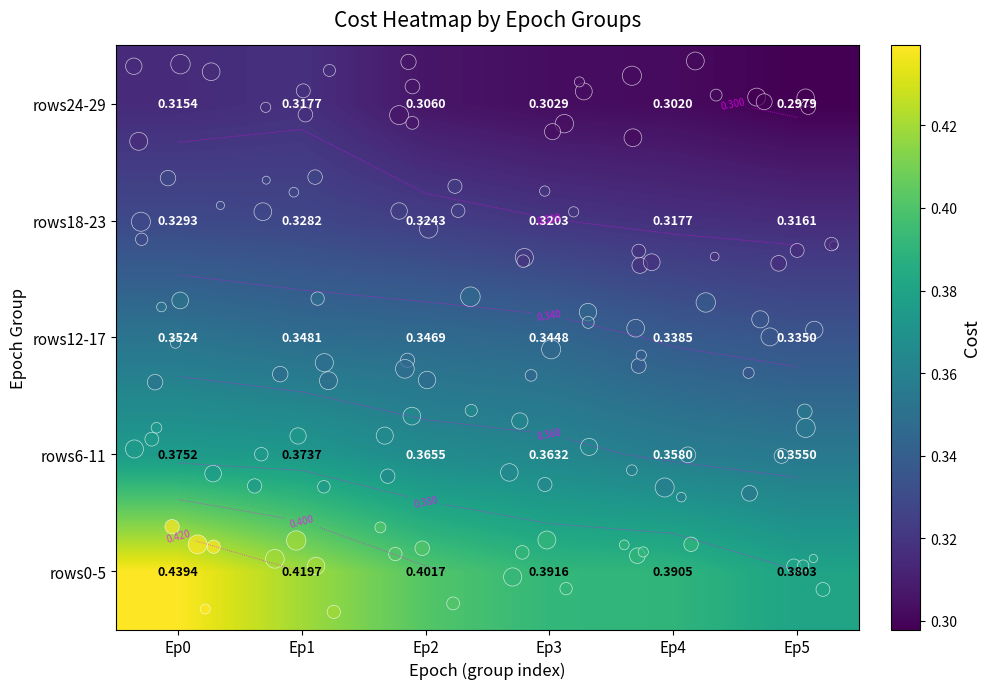

List the labels in order of 0 value, smallest first.

Ep5, Ep4, Ep3, Ep2, Ep1, Ep0